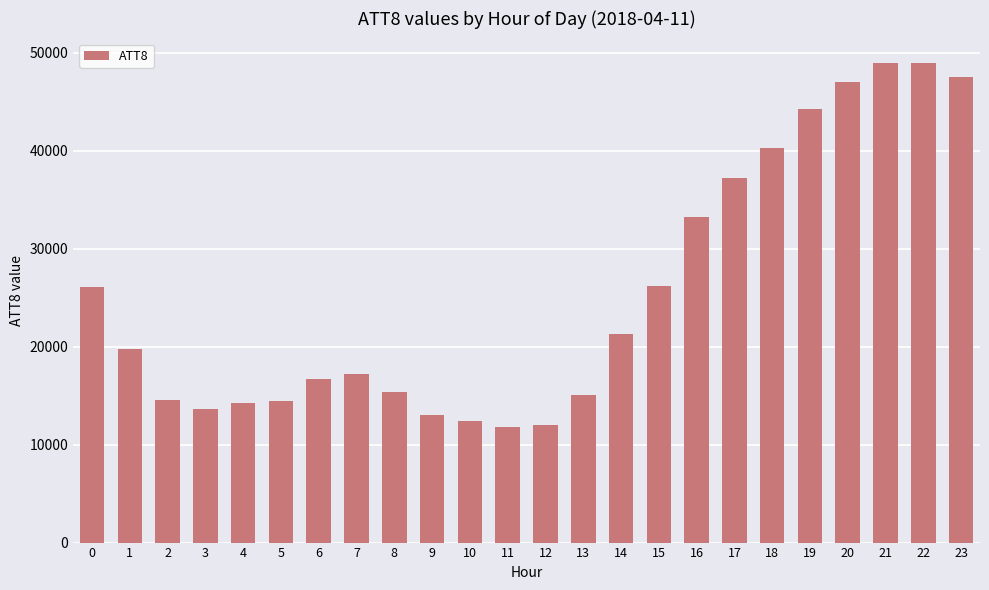

Is it true that the value at 21 is 72624?

False